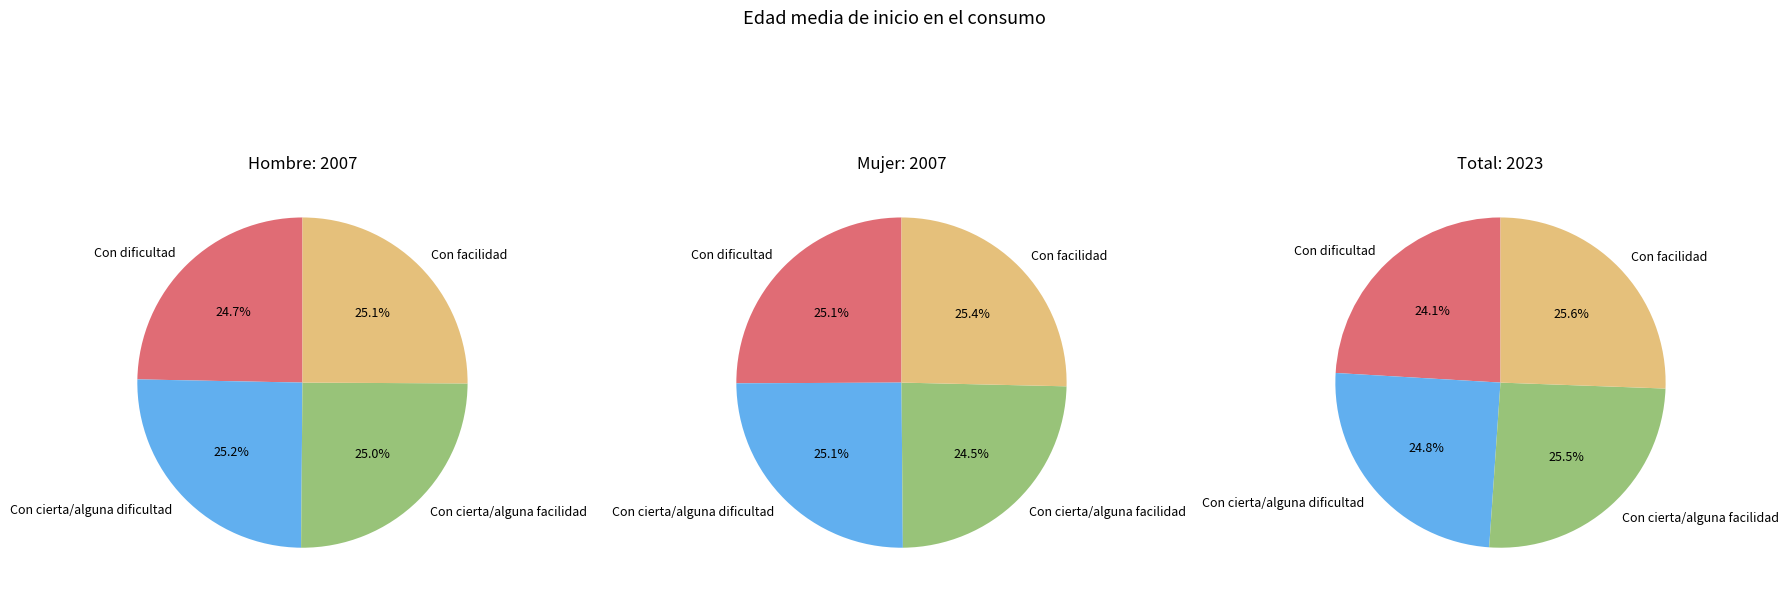

Do Con dificultad and Con facilidad together represent more than half of the pie?

No